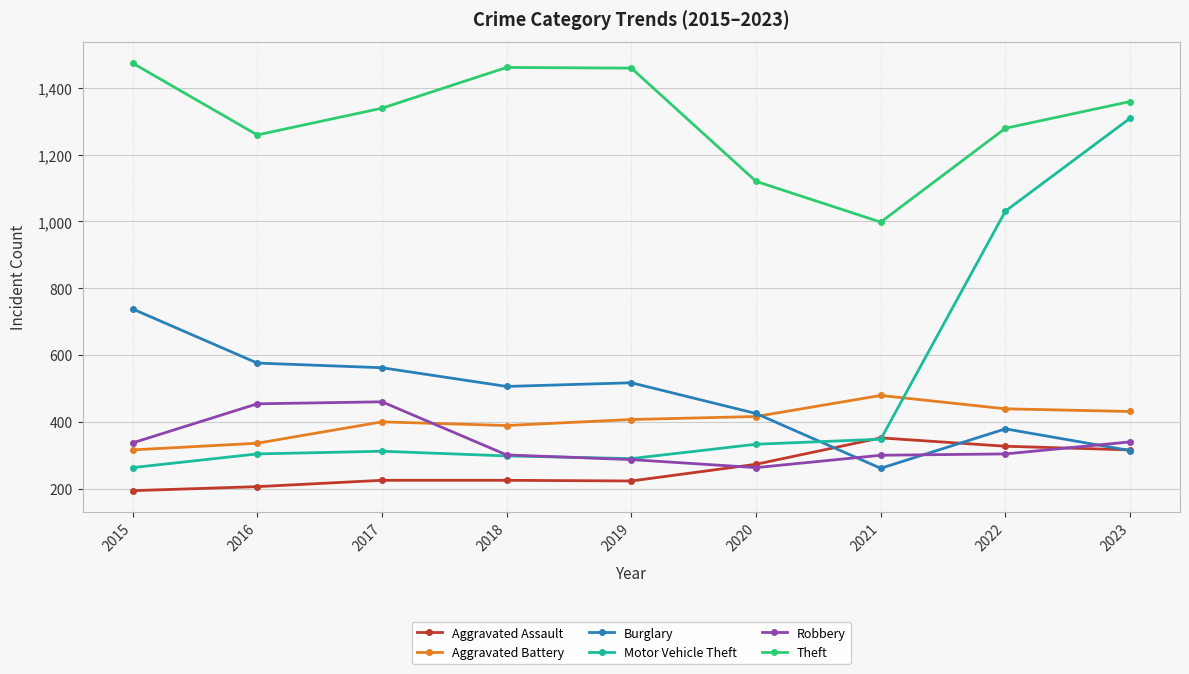

Which category has the lowest value in the Theft series?

2021